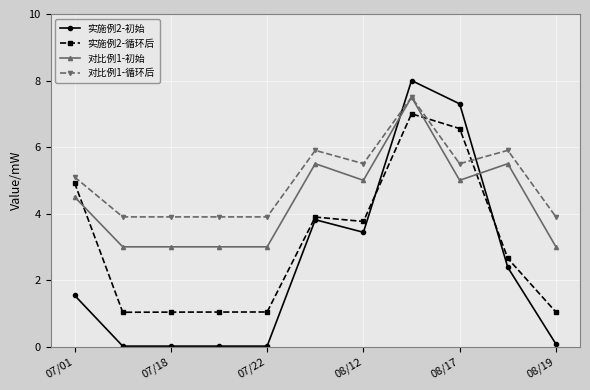

What is the lowest value of the 对比例1-循环后 series?

3.9